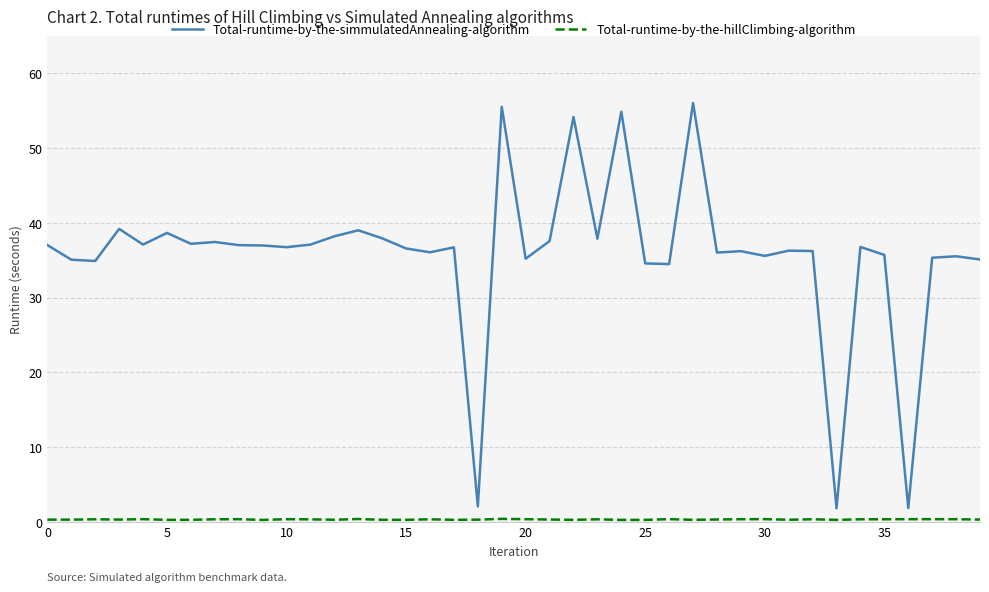

Is this an area chart (filled region under the line)?

No